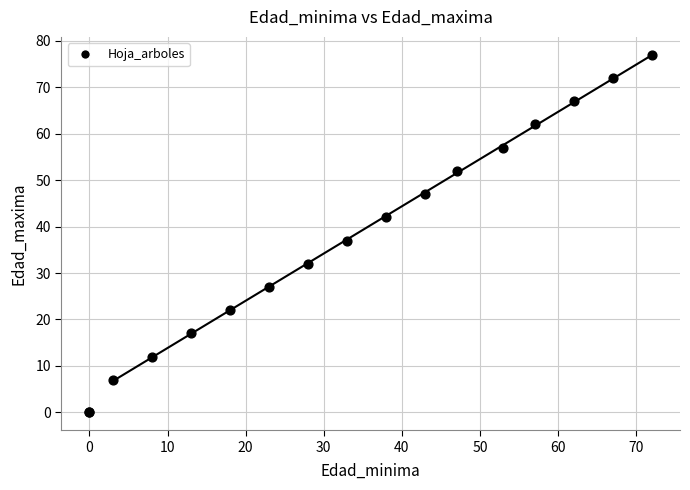

What Y value in the scatter plot is closest to 38?

37